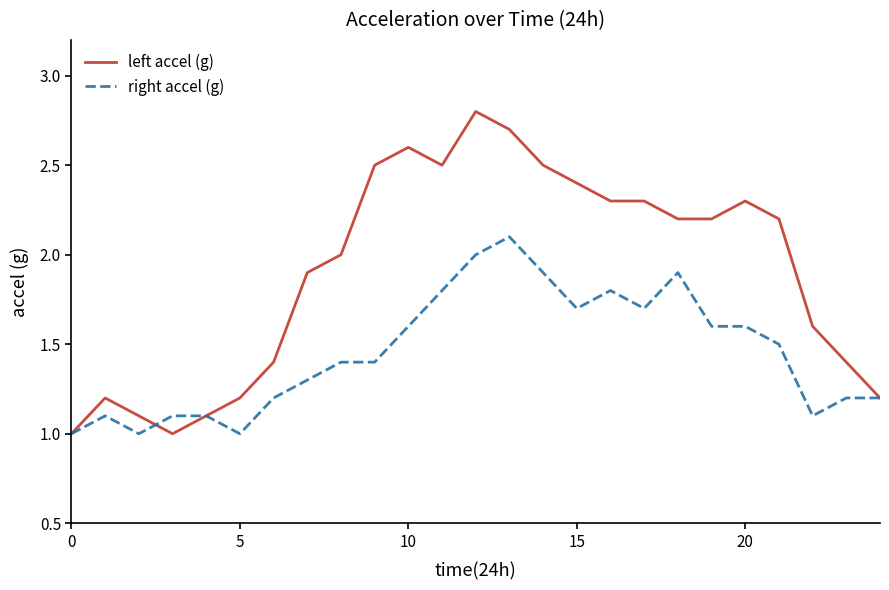

Reading left to right, what are all the values shown in this chart?

left accel (g): 1.0	1.2	1.1	1.0	1.1	1.2	1.4	1.9	2.0	2.5	2.6	2.5	2.8	2.7	2.5	2.4	2.3	2.3	2.2	2.2	2.3	2.2	1.6	1.4	1.2
right accel (g): 1.0	1.1	1.0	1.1	1.1	1.0	1.2	1.3	1.4	1.4	1.6	1.8	2.0	2.1	1.9	1.7	1.8	1.7	1.9	1.6	1.6	1.5	1.1	1.2	1.2